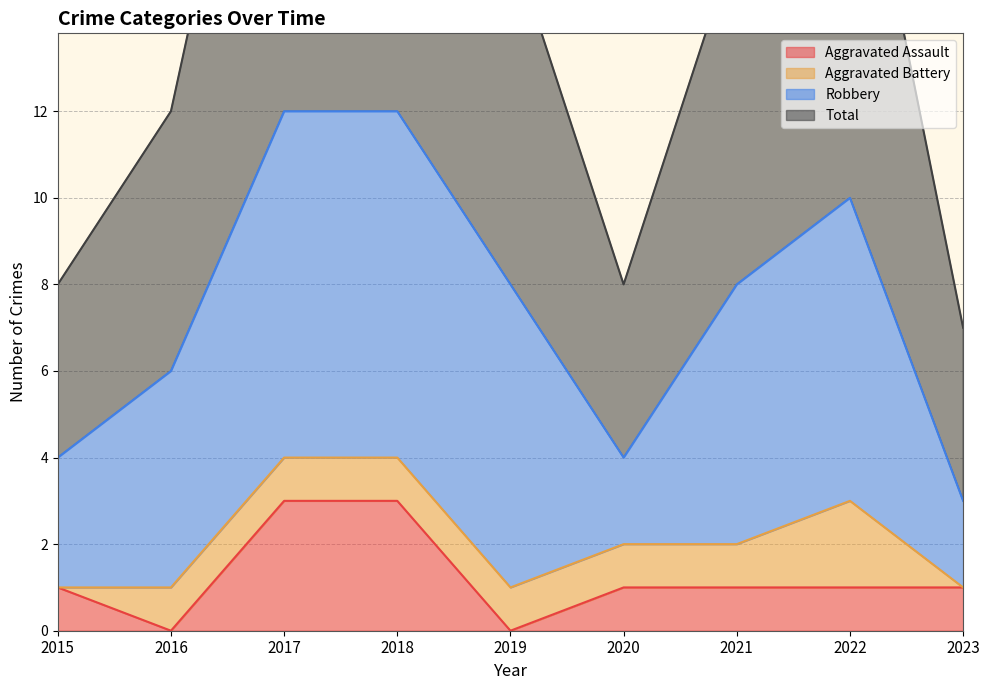

The value of Aggravated Assault at 2022 is 1. True or false?

True